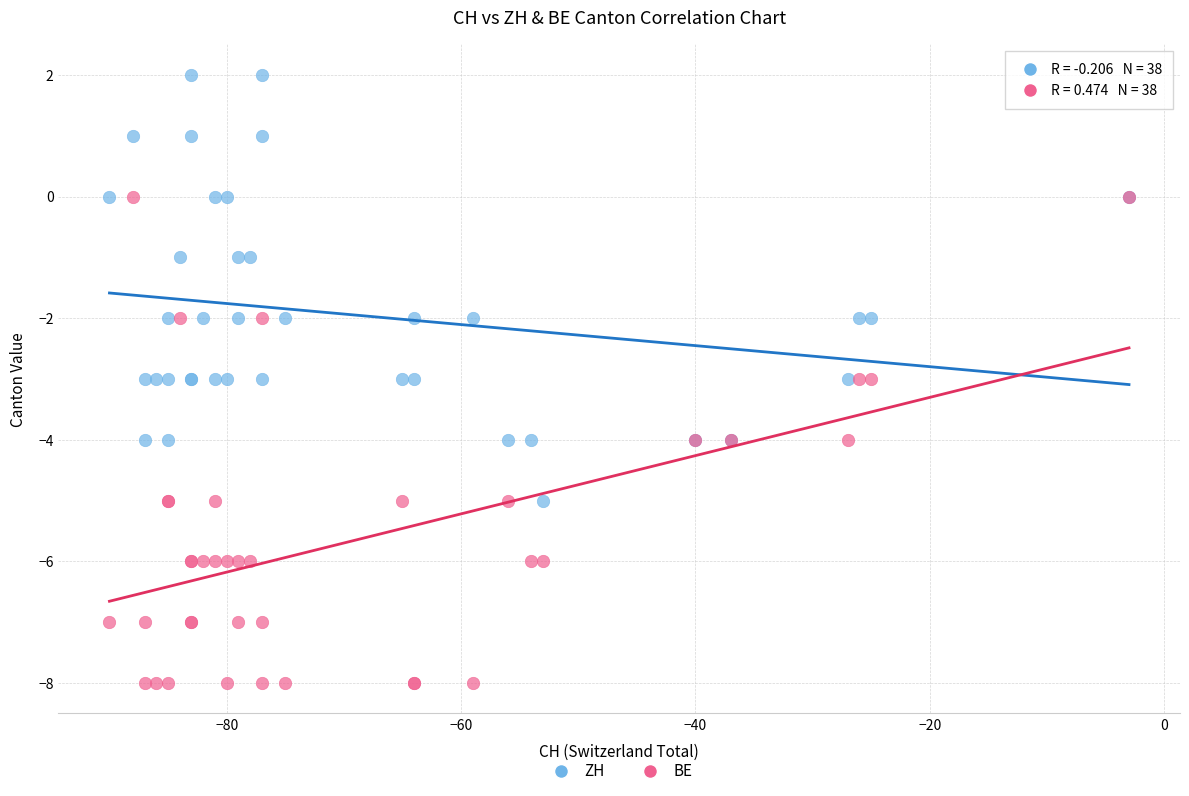

What are all the series names shown in the legend?

ZH, BE